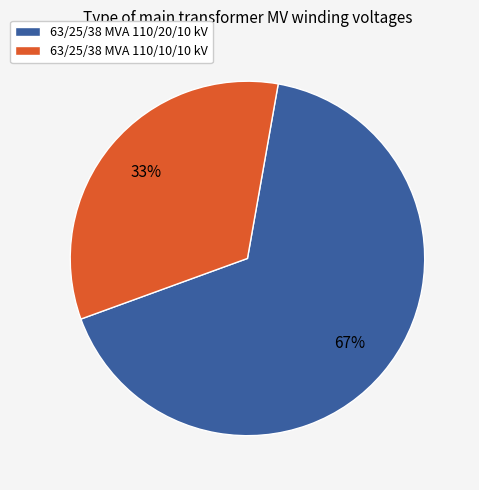

Which category has the smallest portion of the pie?

63/25/38 MVA 110/10/10 kV